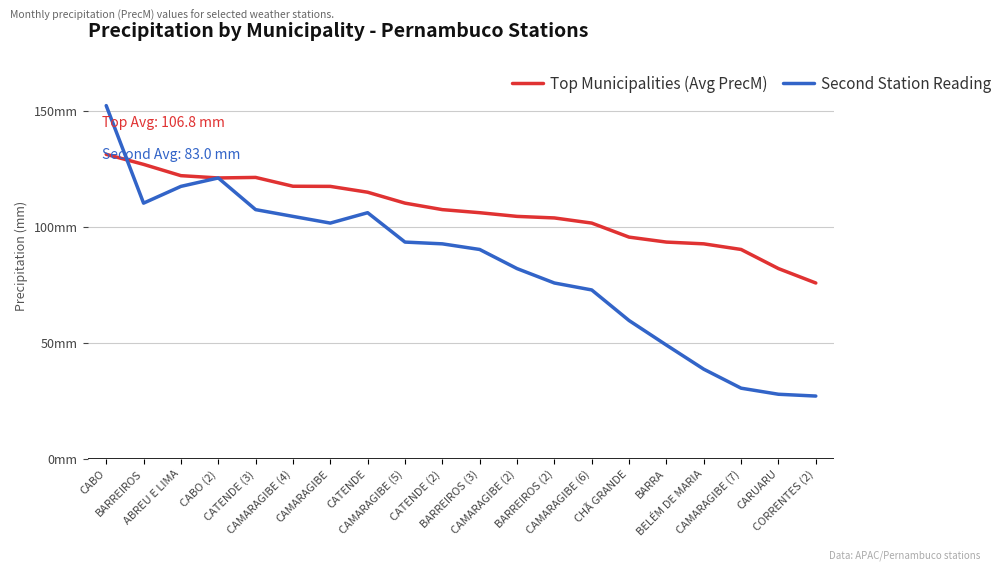

What is the minimum value shown in the chart?

27.0